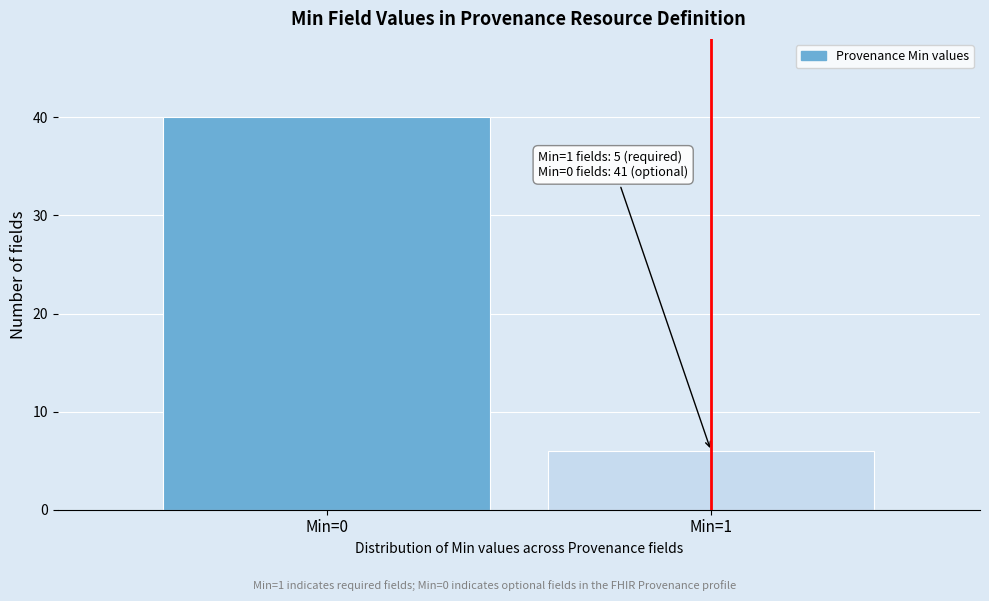

Reading left to right, transcribe all the data shown in this chart.

40	6